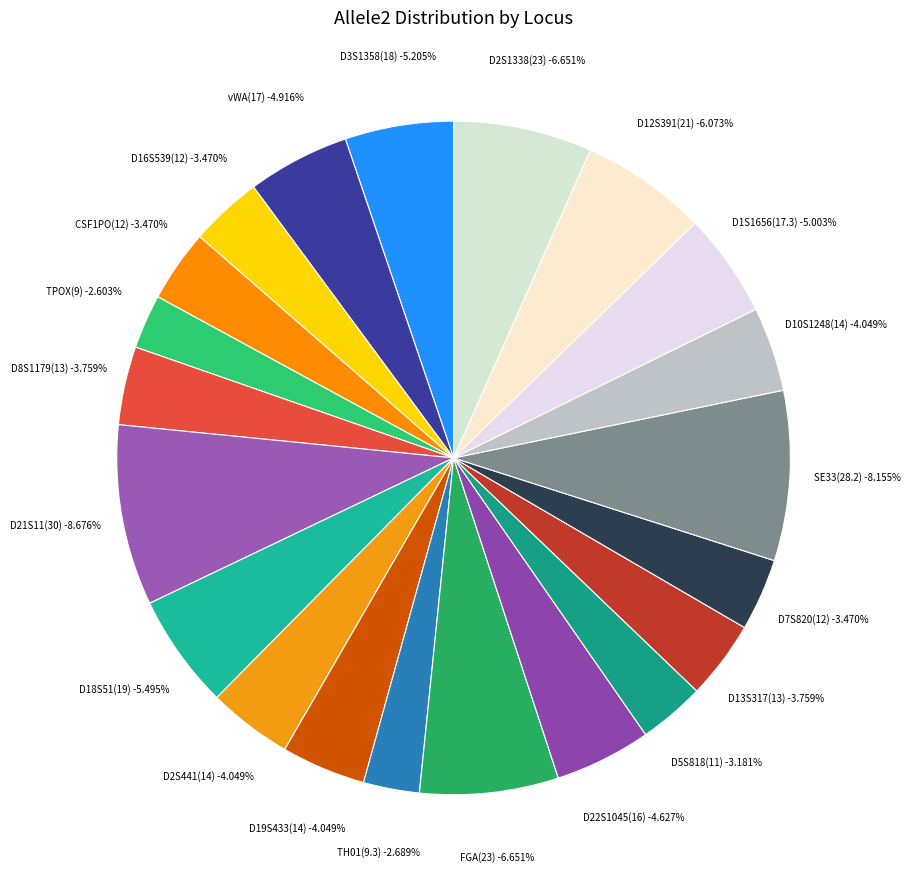

True or false: D12S391(21) accounts for 1% of the total.

False